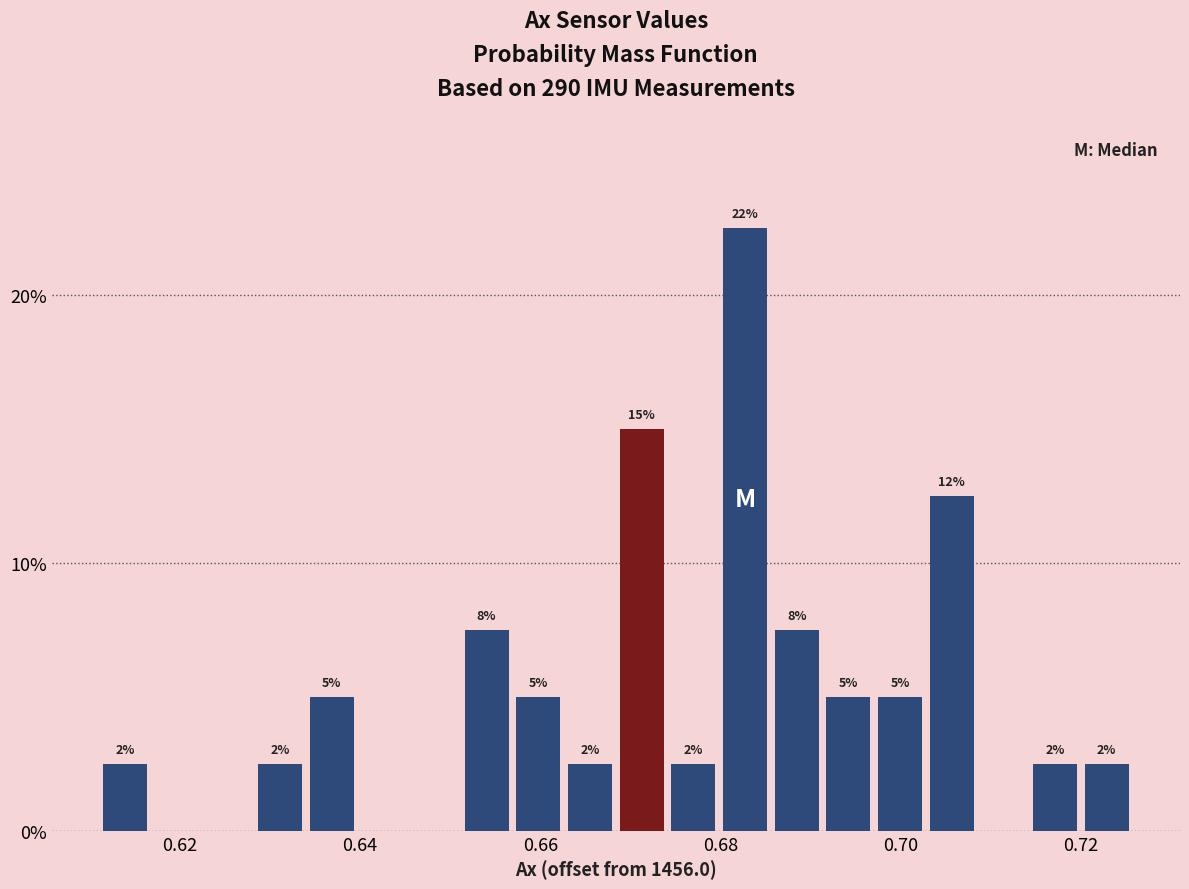

Around what value on the x-axis is the tallest bar? Give the approximate position of its centre, as read against the axis.

0.682